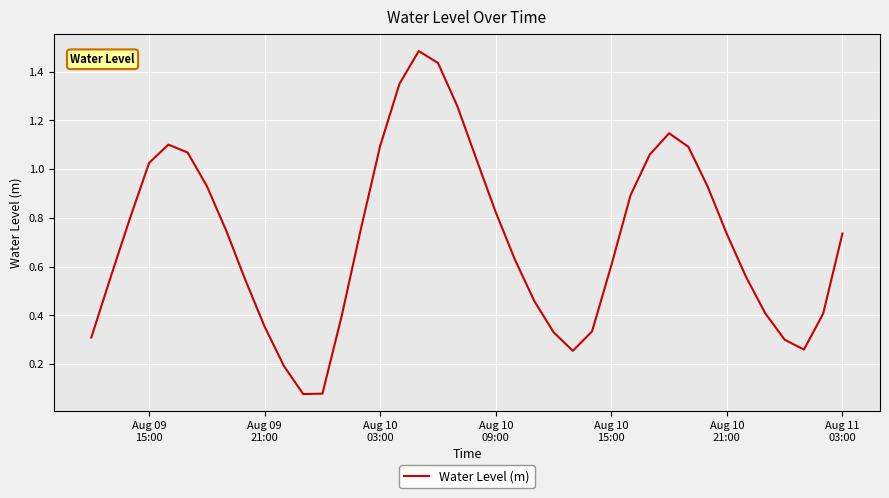

What is the greatest value displayed?

1.5